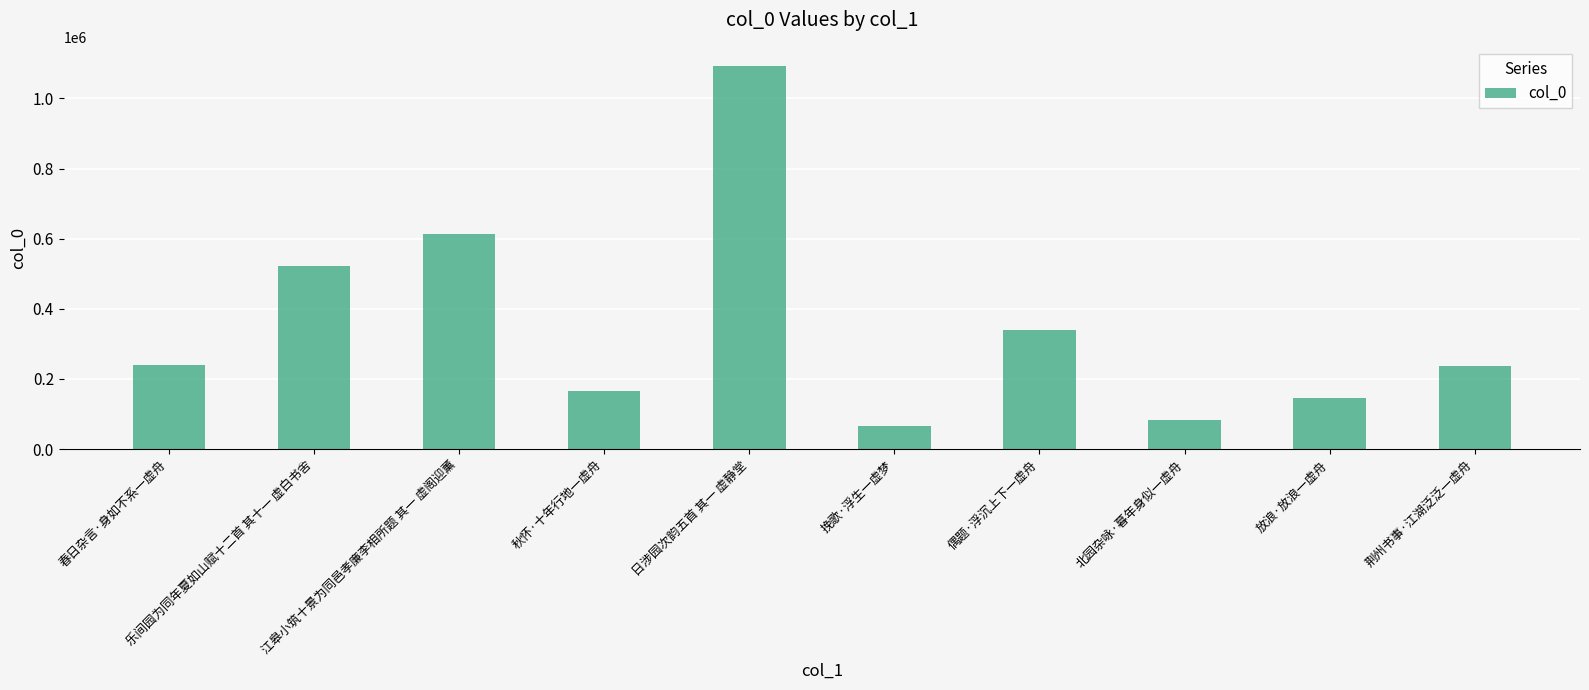

What is the label of the 3rd bar from the left?

江皋小筑十景为同邑孝廉李相所题 其一 虚阁迎薰